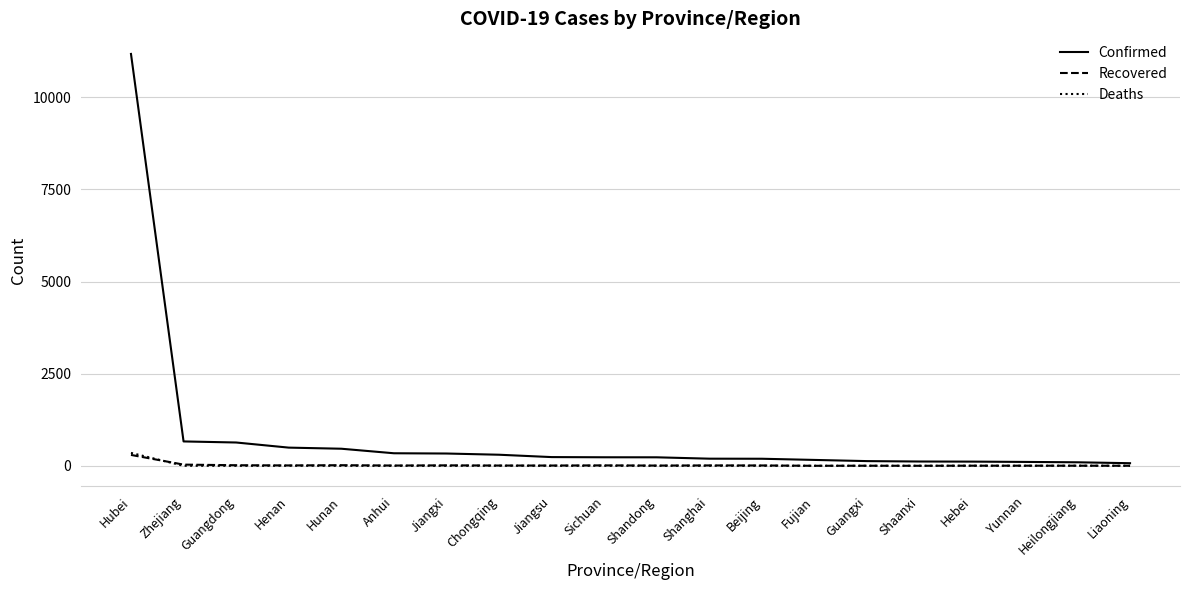

Which label corresponds to the largest value in the chart?

Hubei